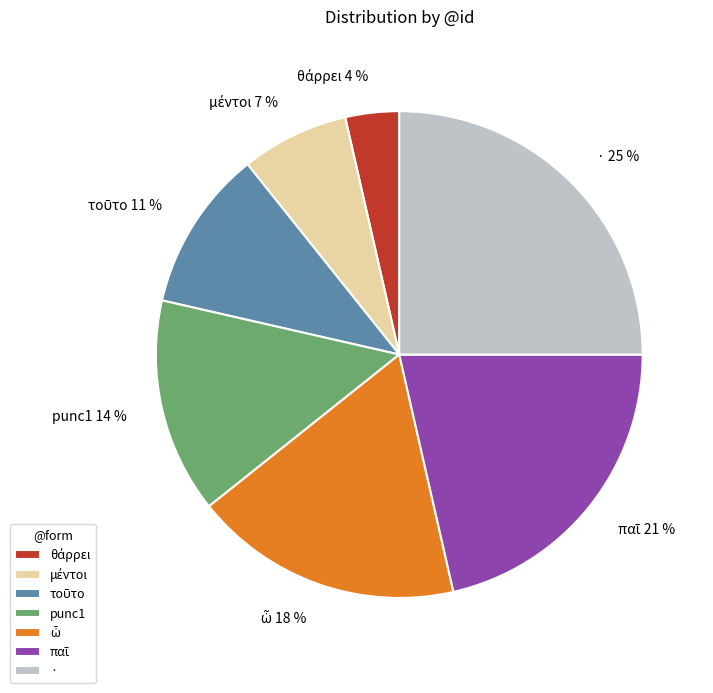

Is there any slice that represents more than half of the pie?

No